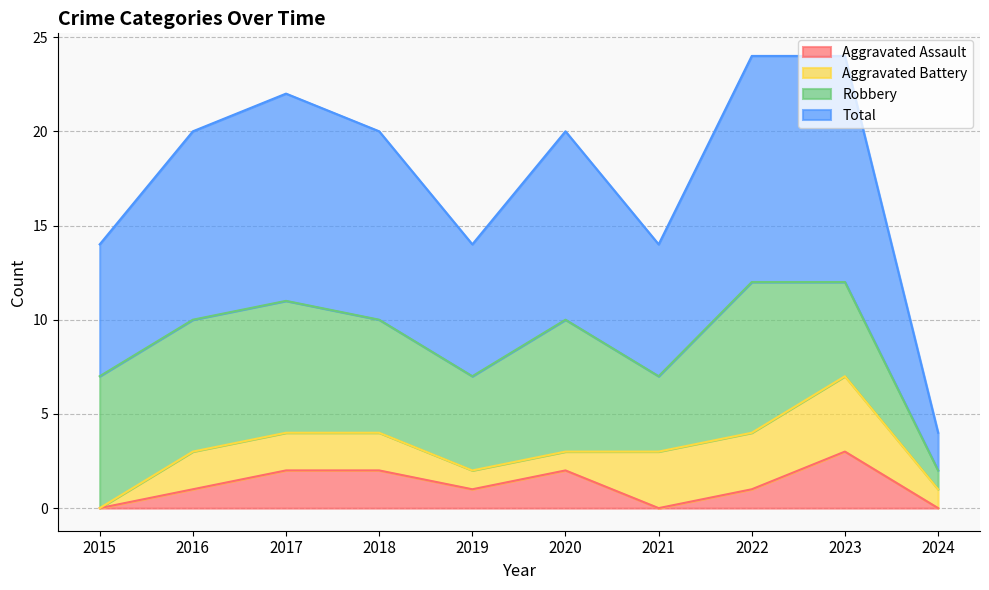

What is the value of the Aggravated Assault point at the 2nd from the left?

1